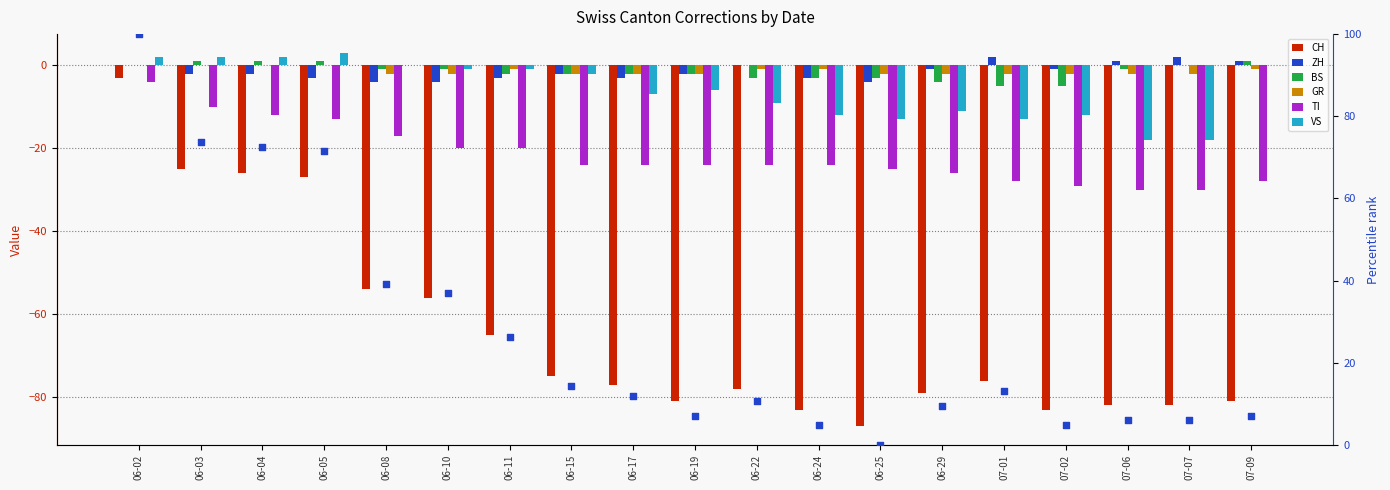

At how many categories does at least one series exceed -38?

19